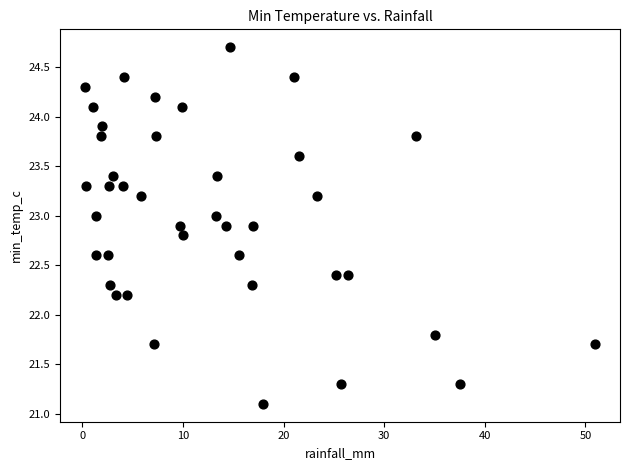

What is the range of Y values (max minus min)?

3.6